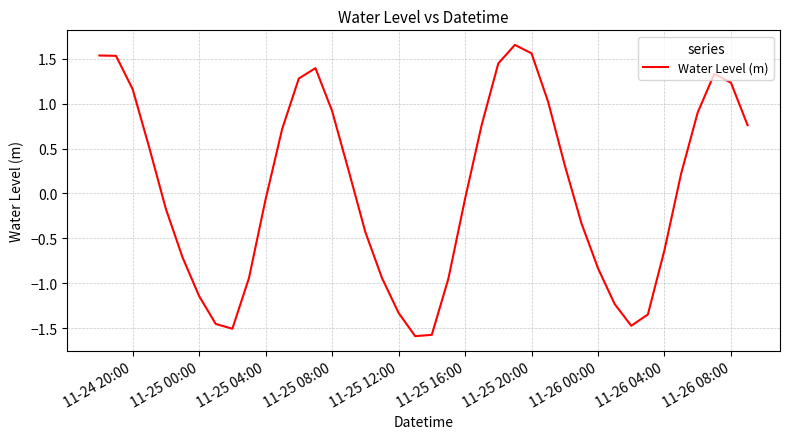

What is the smallest value displayed?

-1.6